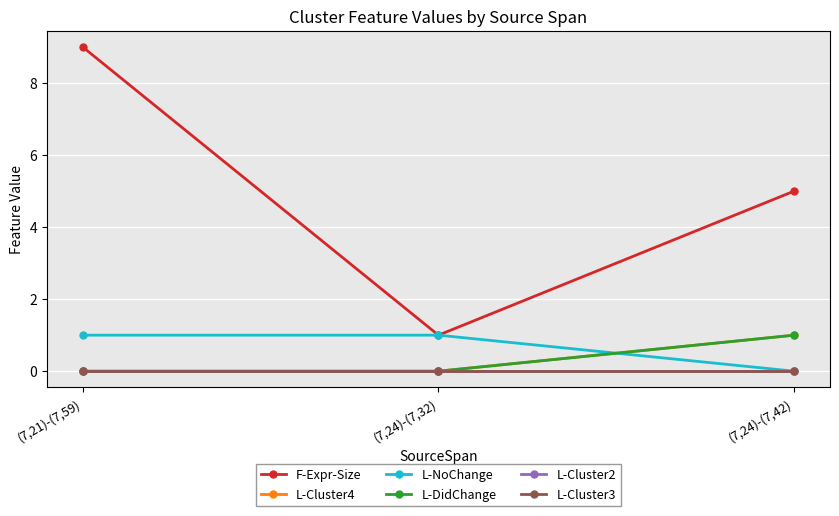

At which category is the sum across all series the highest?

(7,21)-(7,59)